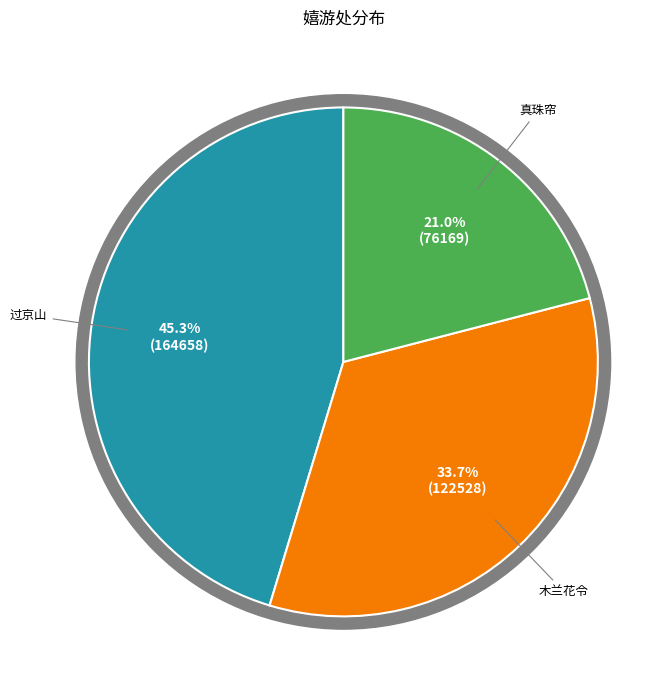

Rank the categories by value from highest to lowest.

过京山·总角嬉游处, 木兰花令·都城水绿嬉游处, 真珠帘·灯前月下嬉游处